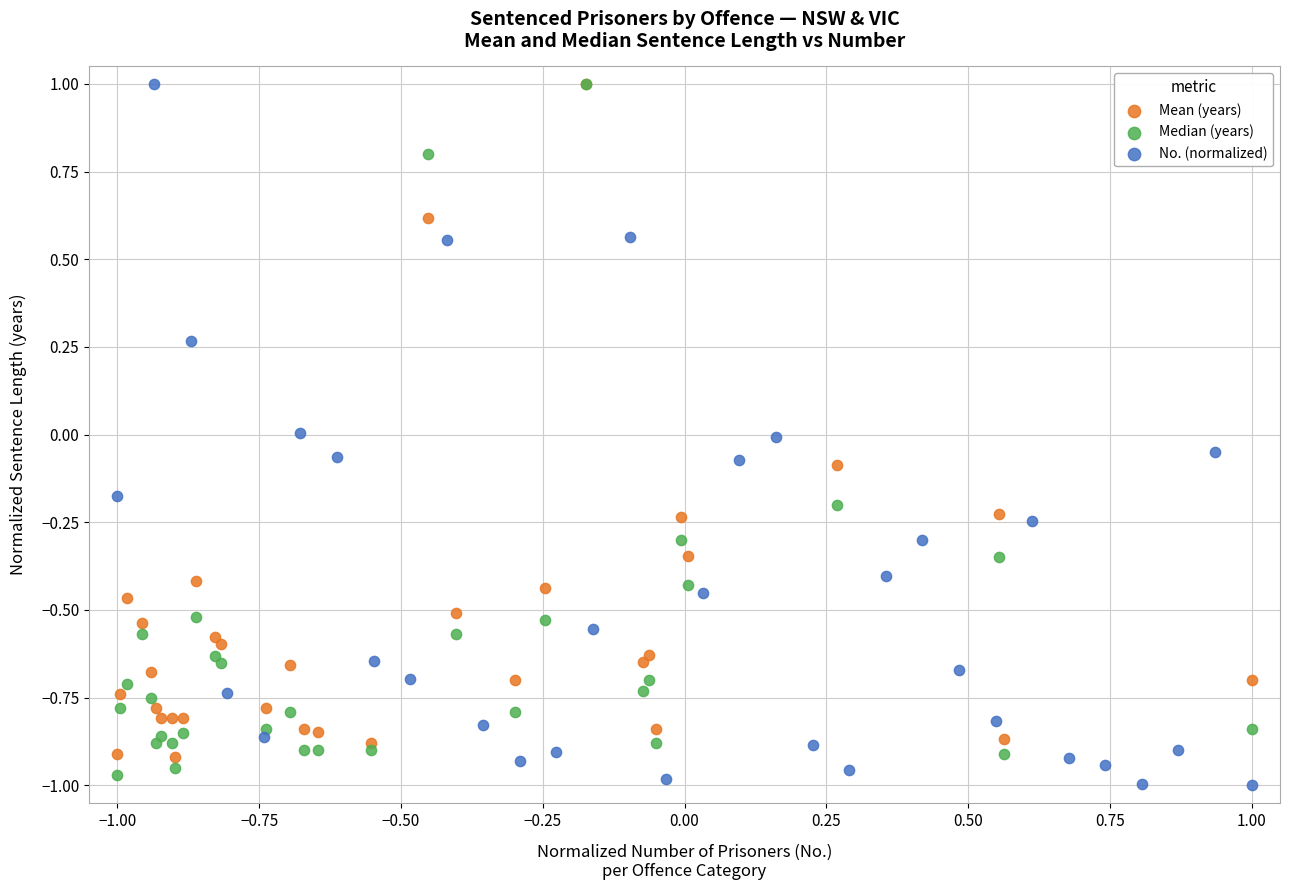

What are all the series names shown in the legend?

Mean (years), Median (years), No. (normalized)